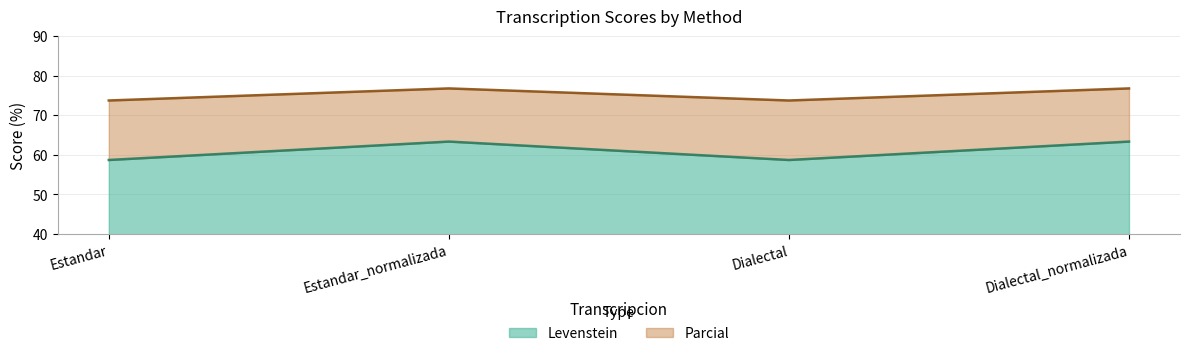

Where is the first local minimum for Parcial?

Dialectal